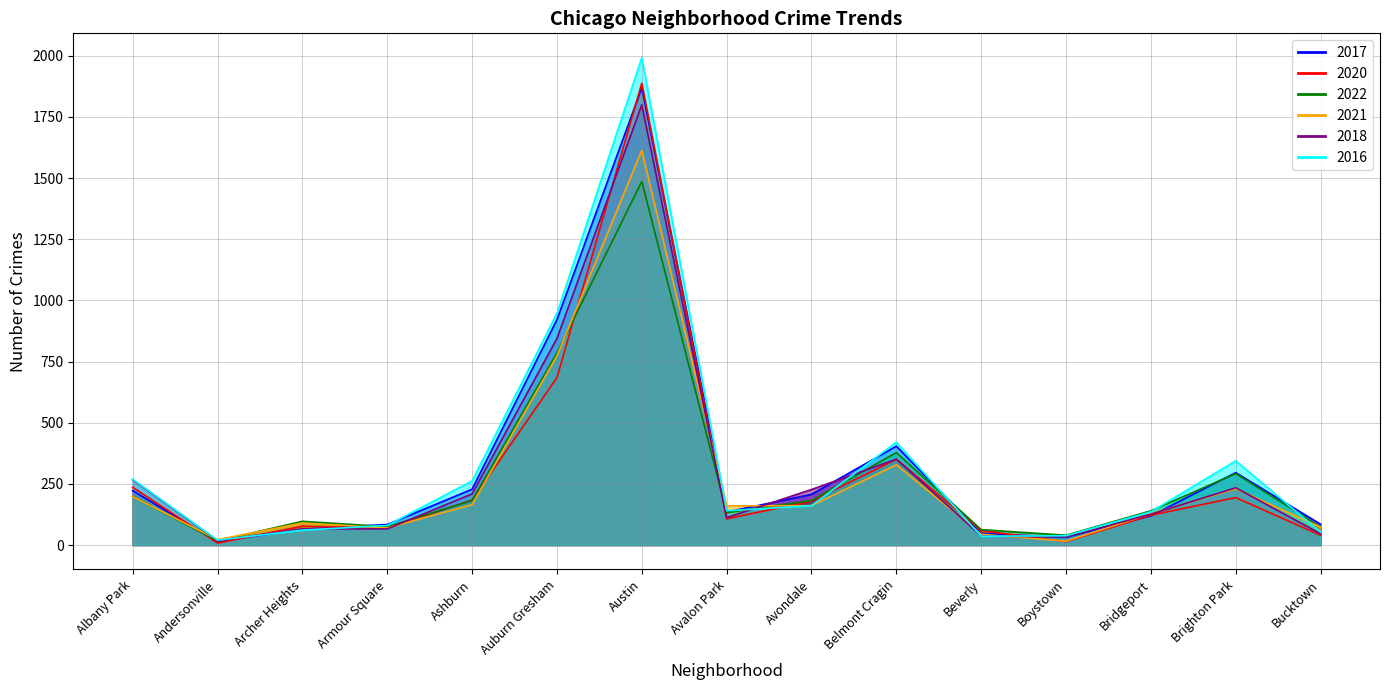

Reading left to right, list all the values displayed in this chart.

2017: 222	14	65	84	228	921	1869	135	207	404	47	32	119	296	85
2020: 236	8	77	69	184	684	1888	107	180	351	59	14	122	194	40
2022: 199	17	97	75	182	785	1486	132	182	378	63	40	140	292	74
2021: 198	22	90	70	165	773	1613	160	161	328	44	16	128	230	73
2018: 267	18	66	66	209	844	1799	112	227	351	37	33	126	234	46
2016: 269	20	61	80	262	947	1992	140	161	420	36	38	136	344	53